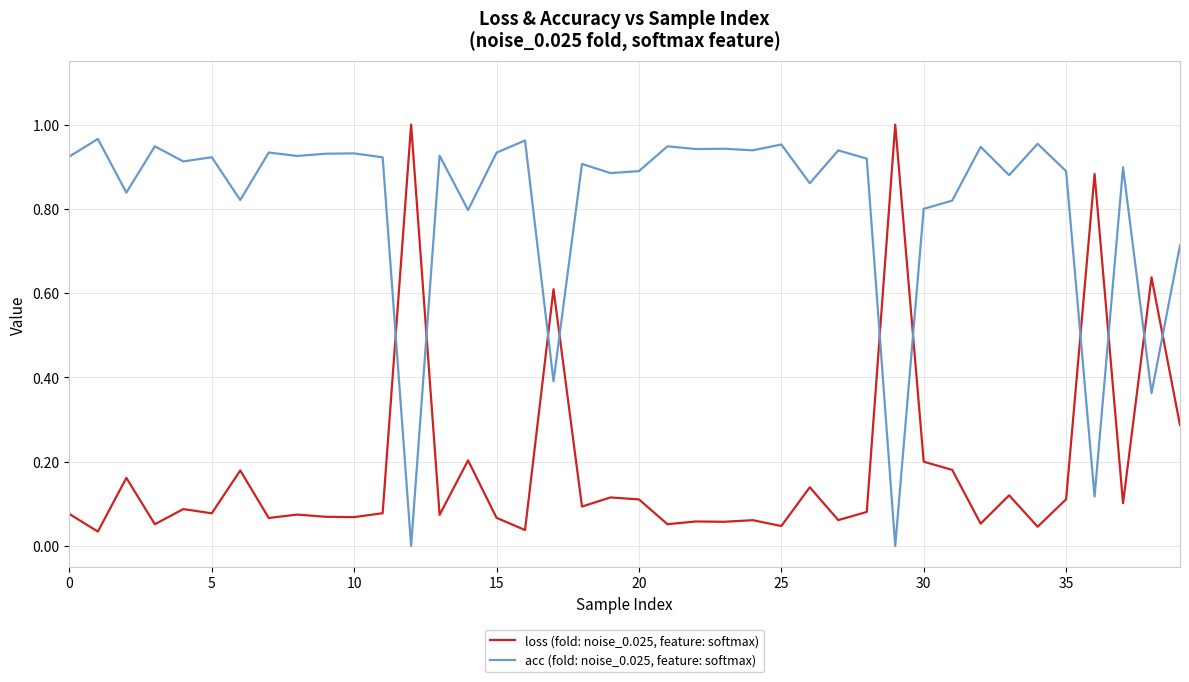

True or false: acc (fold: noise_0.025, feature: softmax) and loss (fold: noise_0.025, feature: softmax) intersect in this chart.

True